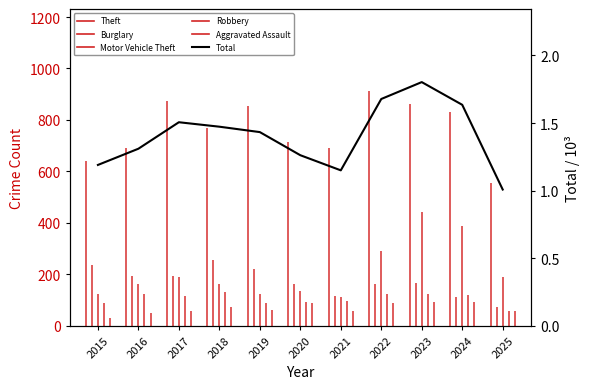

True or false: the data shows 1.0 at 2025.

True